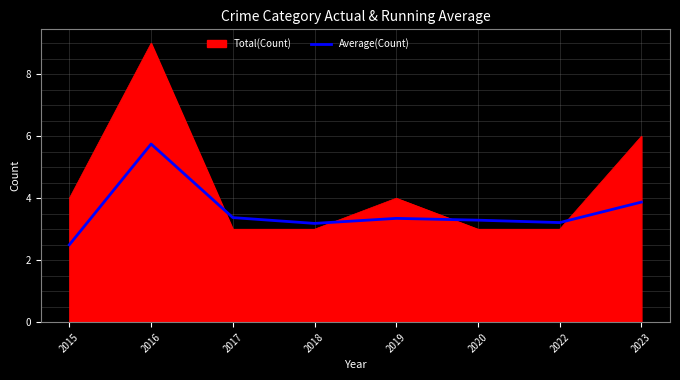

At which category does the chart reach its minimum across all series?

2015